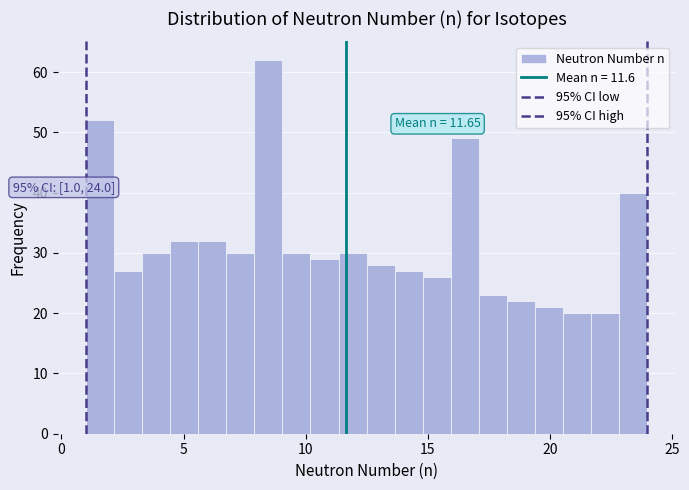

Around what value on the x-axis is the tallest bar? Give the approximate position of its centre, as read against the axis.

8.5